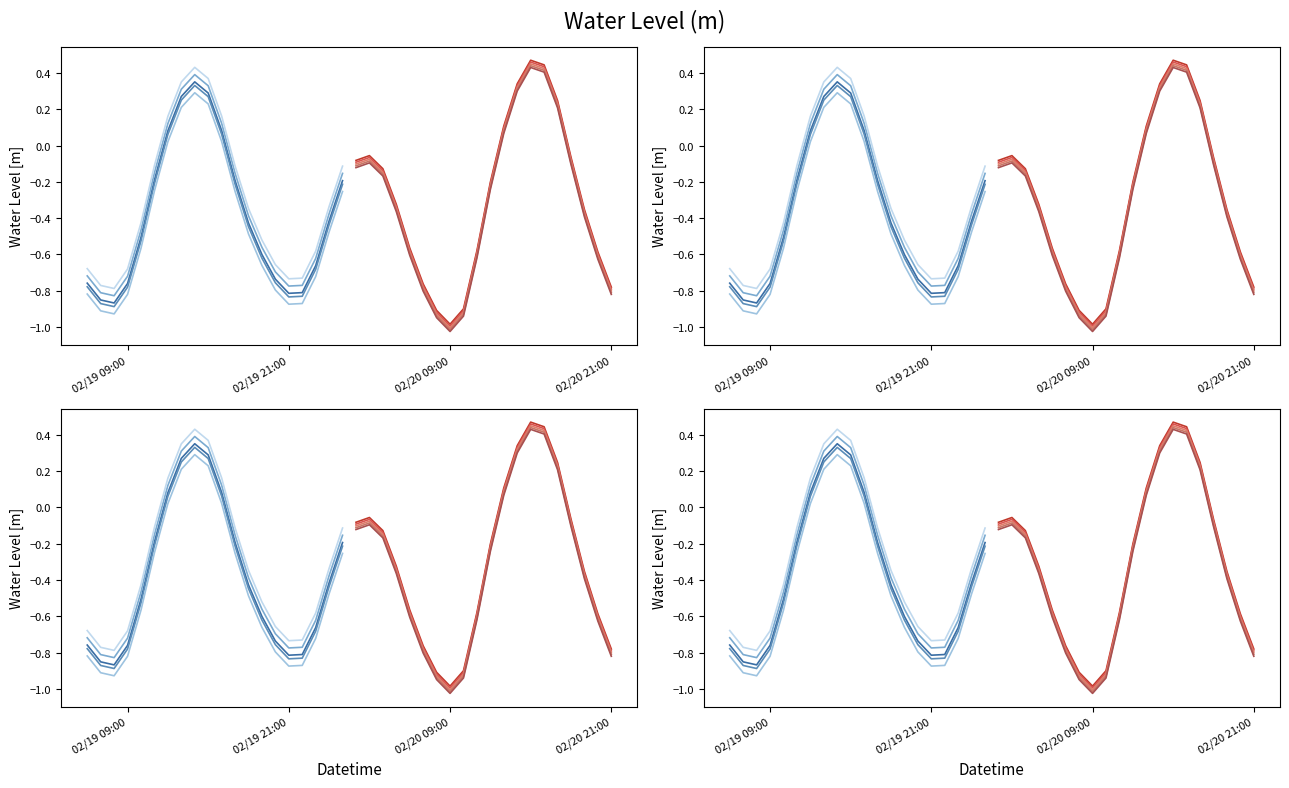

The chart shows a value of -0.1 at 2024-02-20 18:00:00. True or false?

False